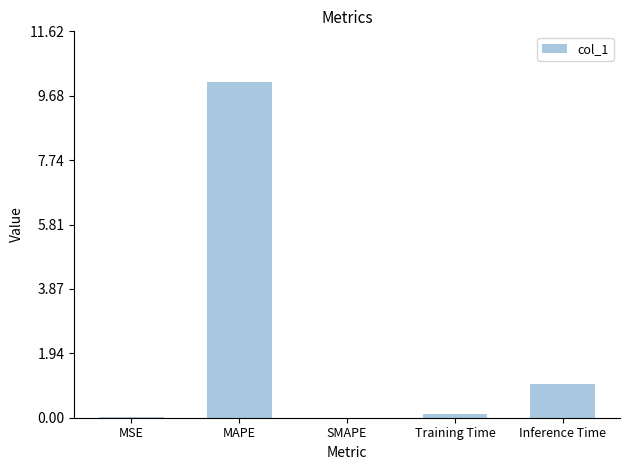

At which label is the value closest to 5?

Inference Time